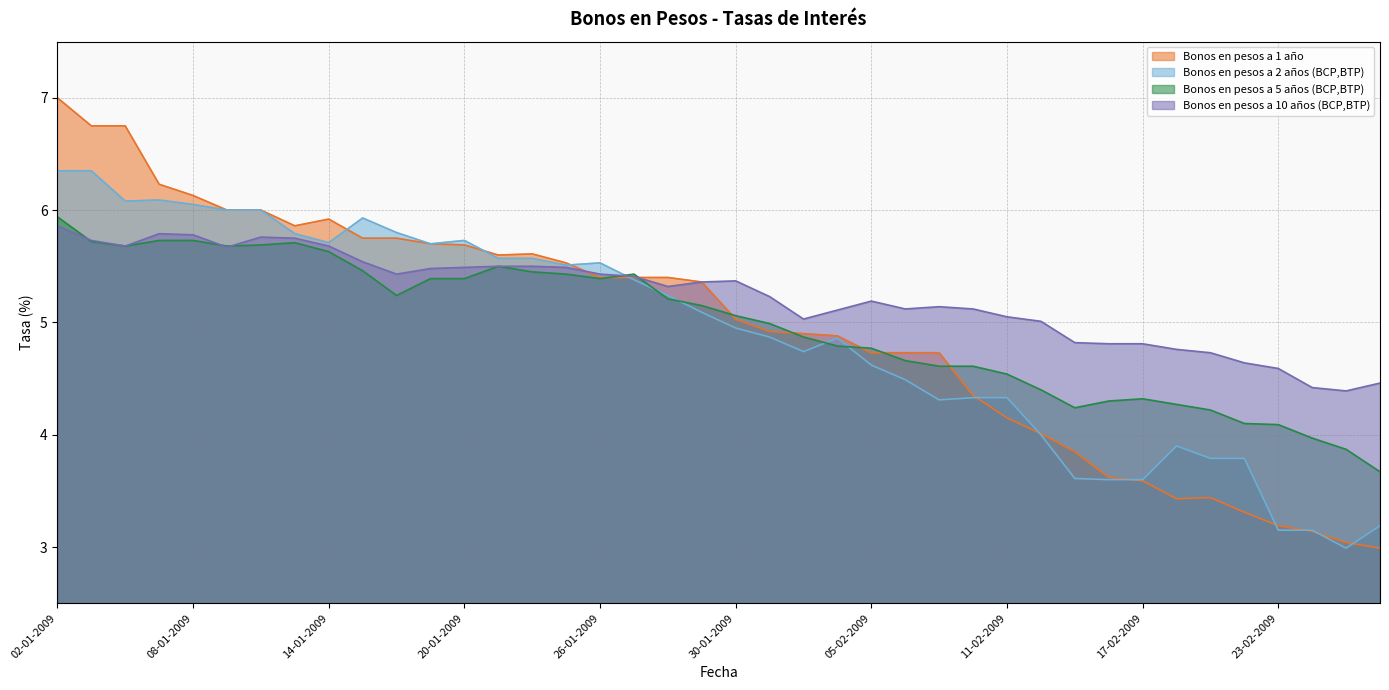

What is the maximum value for Bonos en pesos a 10 años (BCP,BTP)?

5.9